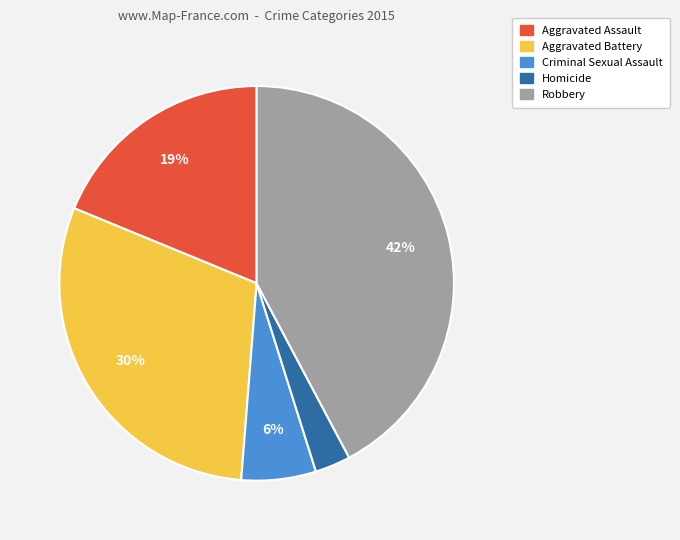

How many slices are in this pie chart?

5